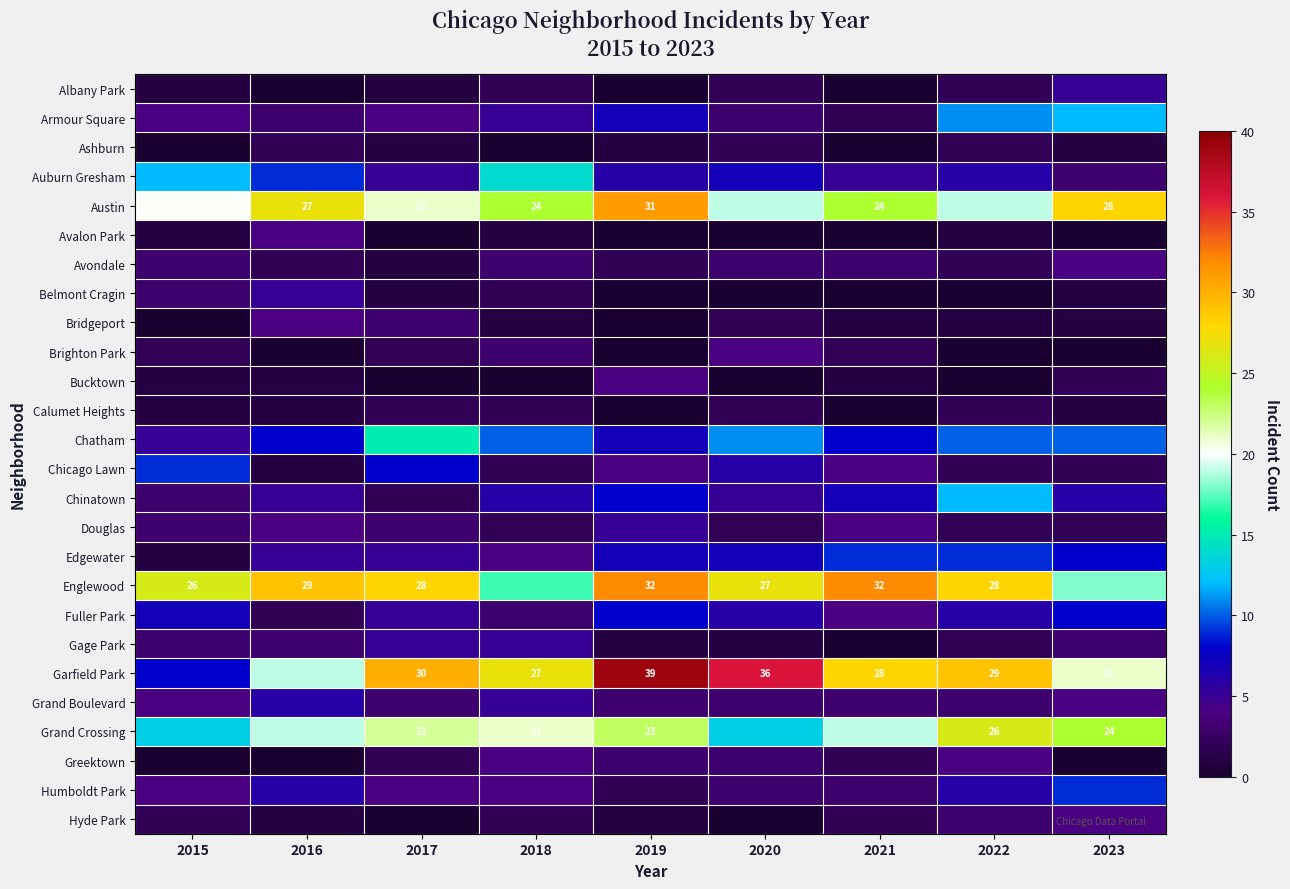

The Austin series shows 27 at 2016. True or false?

True